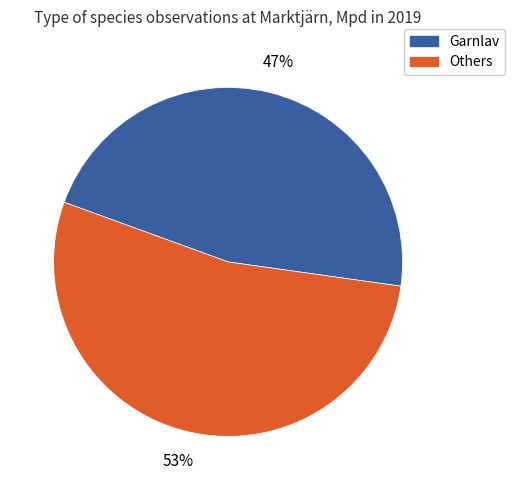

Do Garnlav and Others together represent more than half of the pie?

Yes